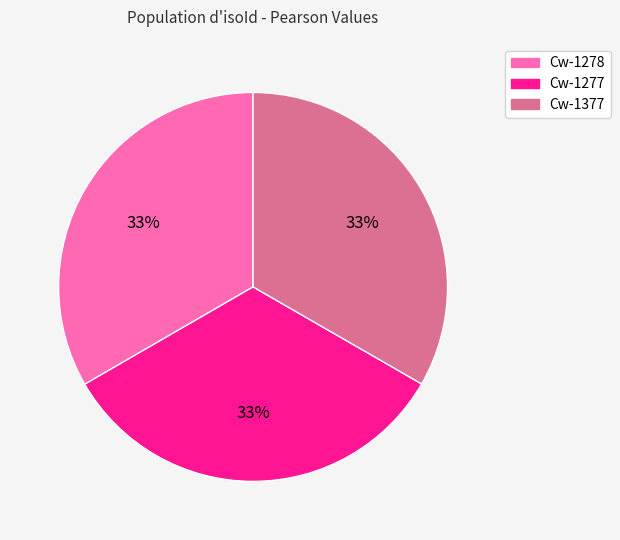

Does Cw-1277 represent more than half of the total?

No